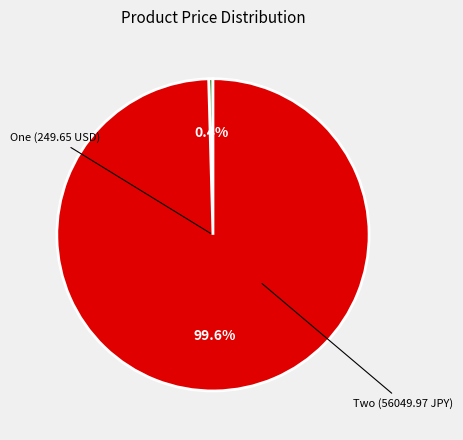

Does One account for over 50% of the chart?

No